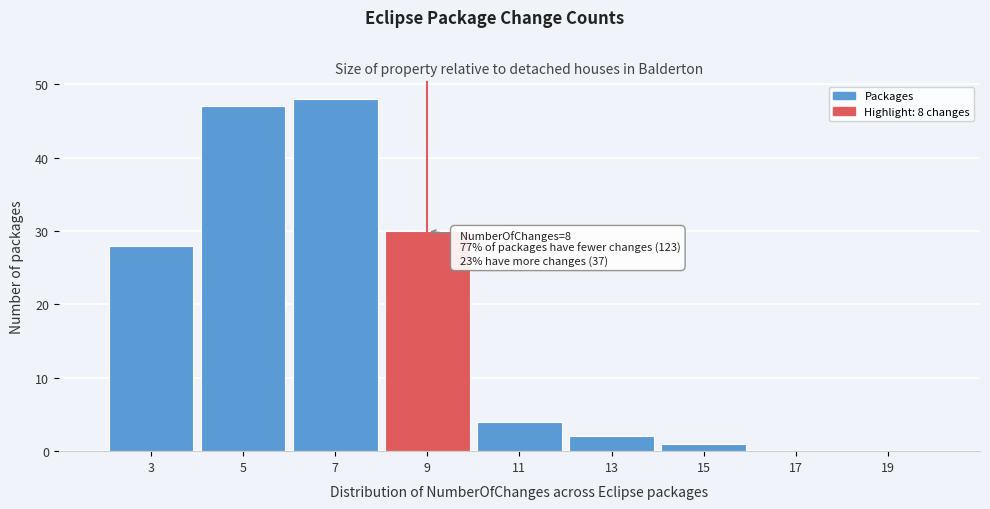

Over which range of the x-axis is the bar tallest?

6 to 8